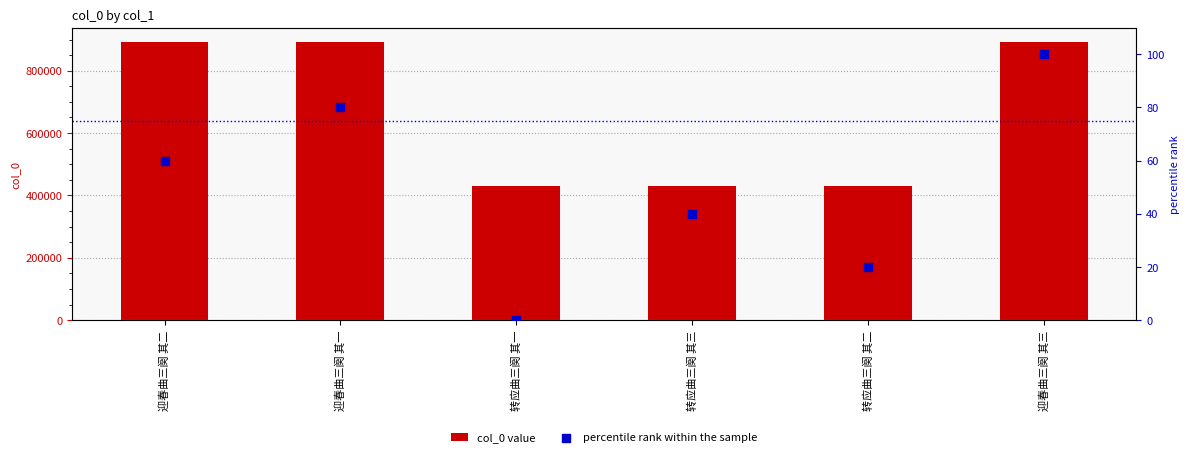

Which series has the largest total across all categories?

col_0 value